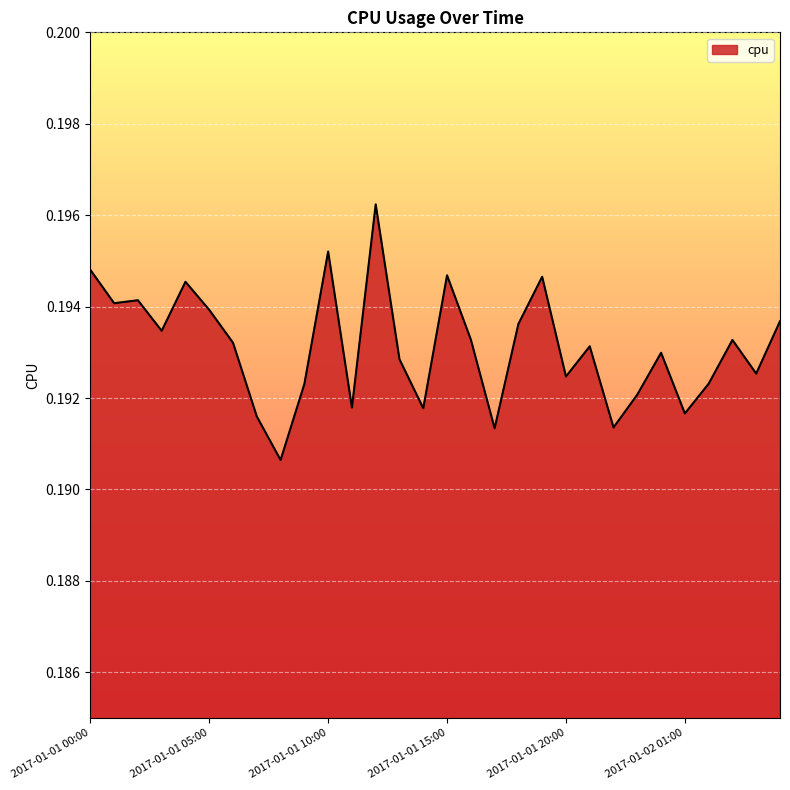

How many lines are shown in the chart?

1